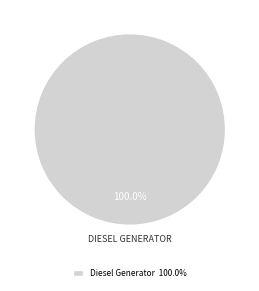

Is Diesel Generator 100.0% the majority of the pie?

Yes